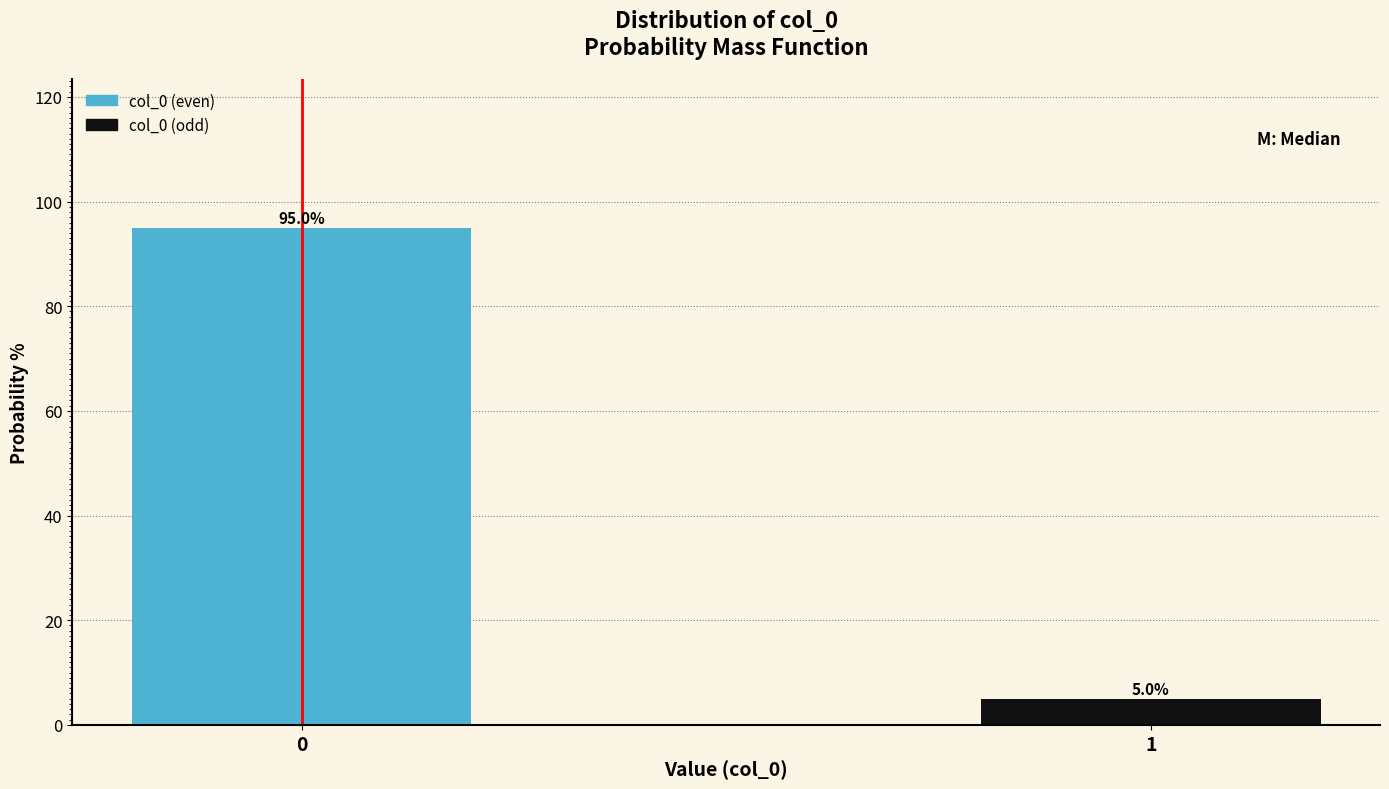

Reading left to right, extract all data points from this chart.

95	5